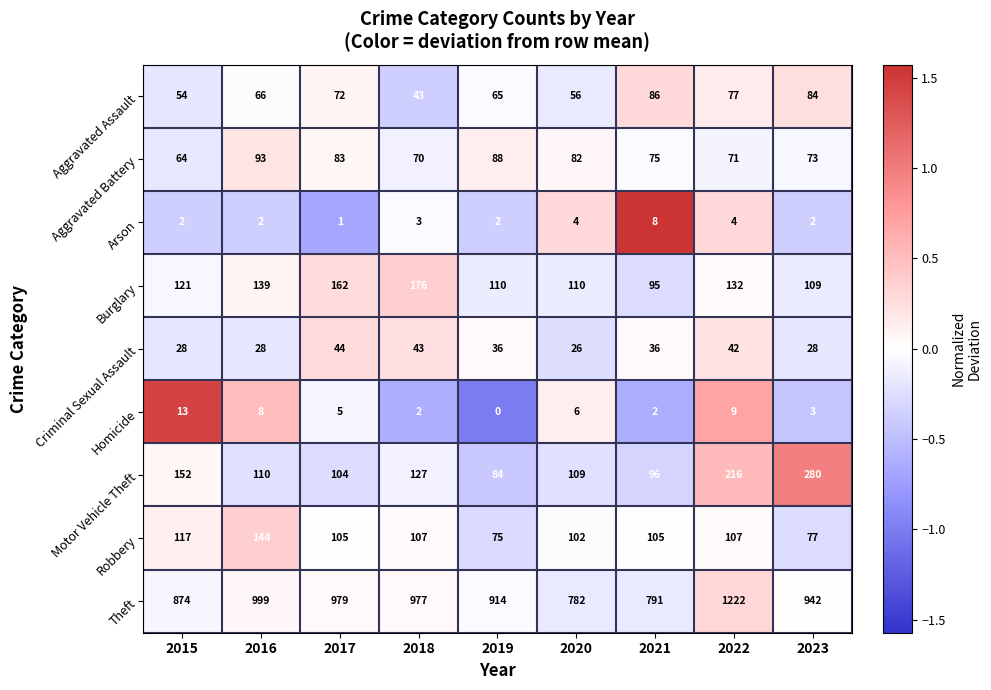

What is the smallest value displayed?

0